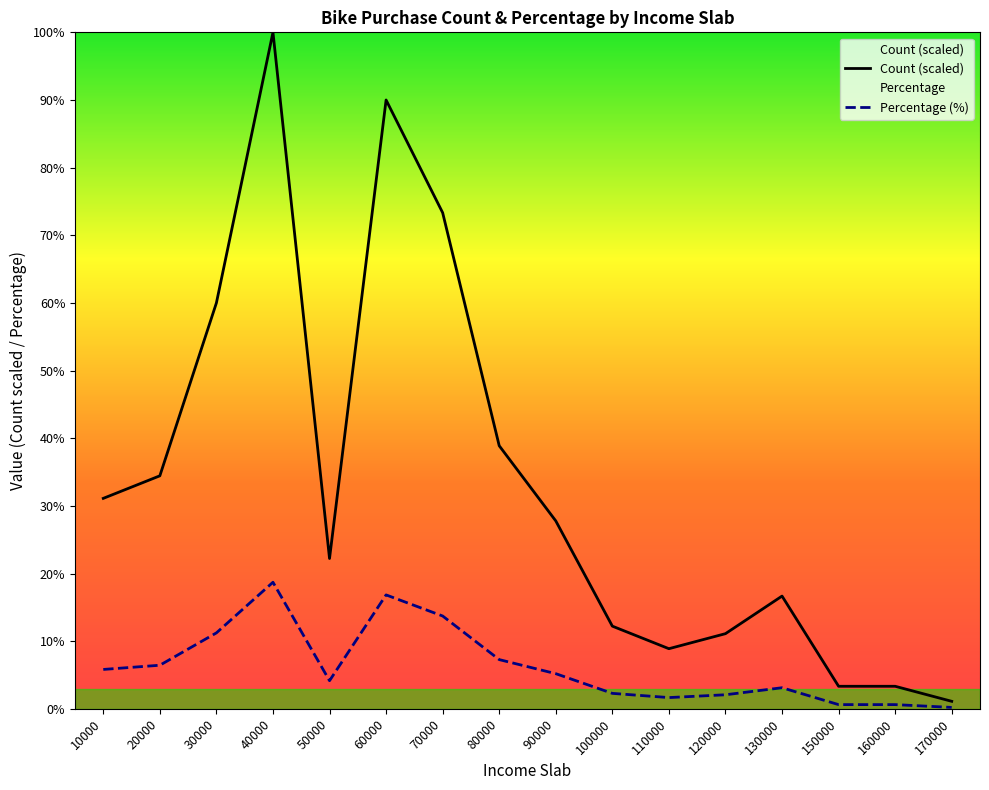

At which label is Percentage closest to 9?

80000